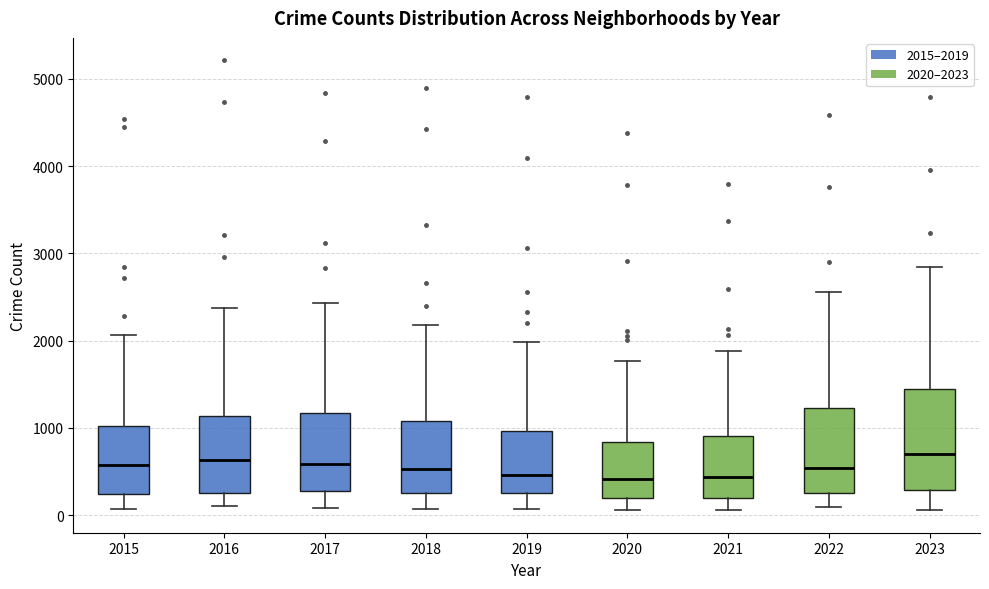

Reading left to right, transcribe this box plot: for each box, give where its median line is, the range the box spans, and where its two whiskers end, as read against the y-axis. The values are not printed on the chart, so give them approximately, as read against the axis.

2015: median 600, box 200 to 1000, whiskers 100 to 2100
2016: median 600, box 300 to 1100, whiskers 100 to 2400
2017: median 600, box 300 to 1200, whiskers 100 to 2400
2018: median 500, box 300 to 1100, whiskers 100 to 2200
2019: median 500, box 200 to 1000, whiskers 100 to 2000
2020: median 400, box 200 to 800, whiskers 100 to 1800
2021: median 400, box 200 to 900, whiskers 100 to 1900
2022: median 500, box 200 to 1200, whiskers 100 to 2600
2023: median 700, box 300 to 1400, whiskers 100 to 2800